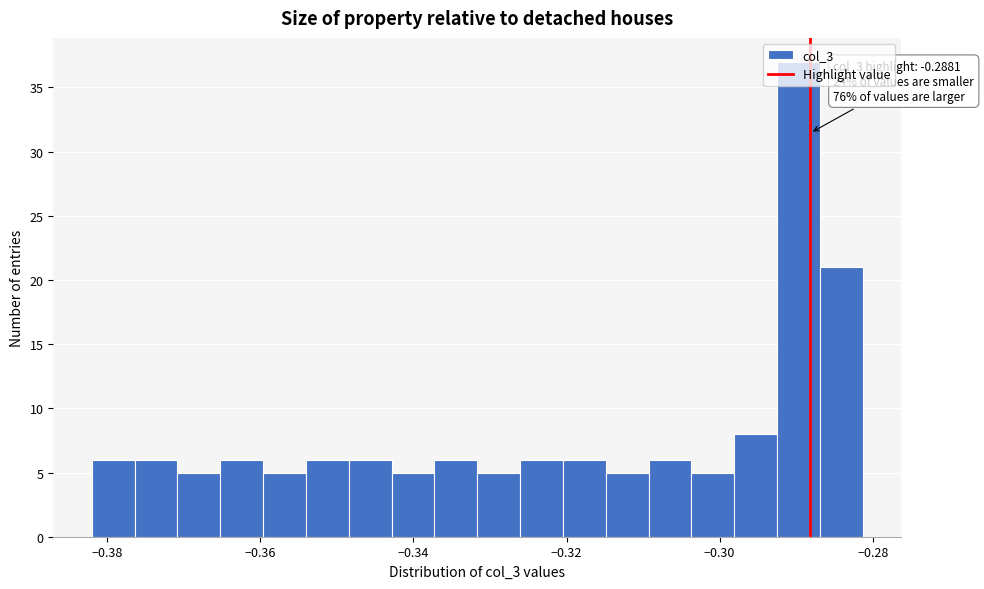

Read against the x-axis, roughly where is the centre of the tallest bar?

-0.290